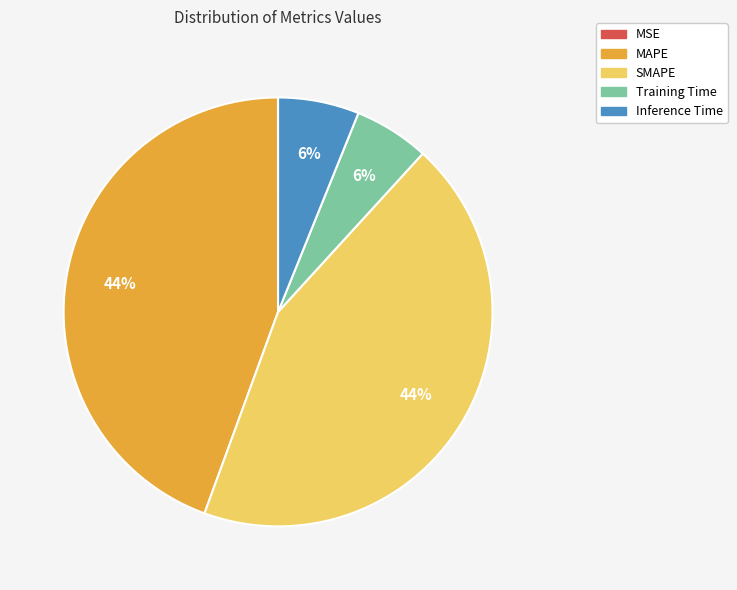

Is SMAPE the majority of the pie?

No